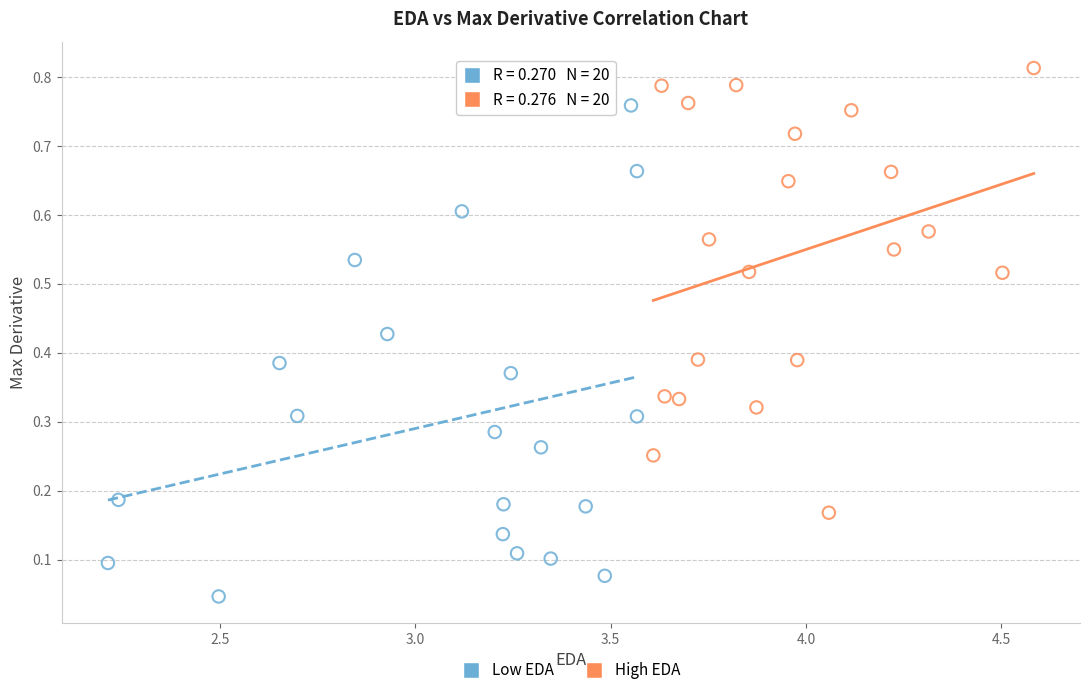

Which series contains the lowest Y value?

Low EDA